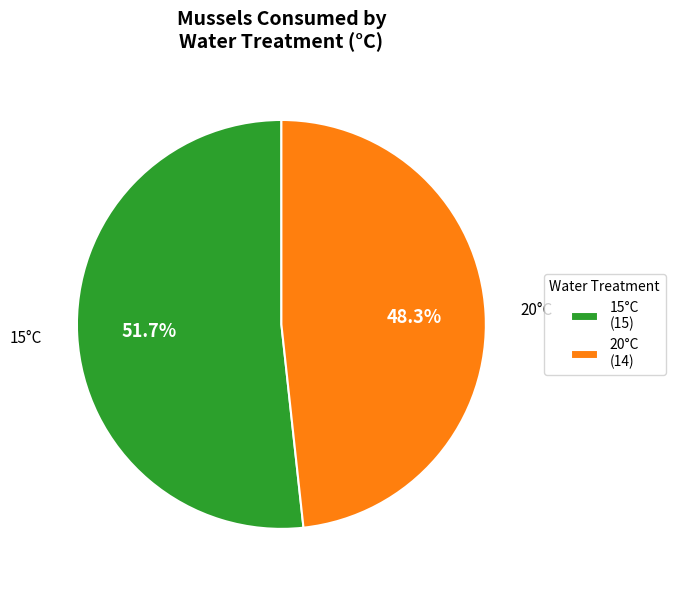

Count the number of slices in the pie.

2